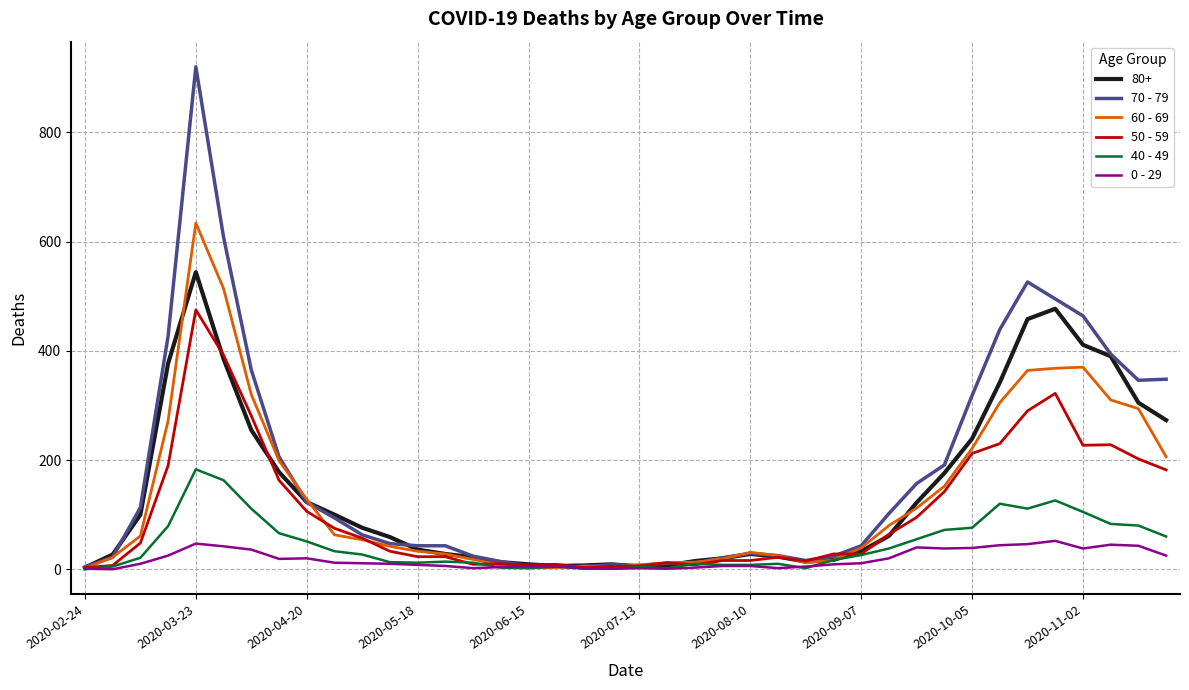

What are all the series names shown in the legend?

80+, 70 - 79, 60 - 69, 50 - 59, 40 - 49, 0 - 29